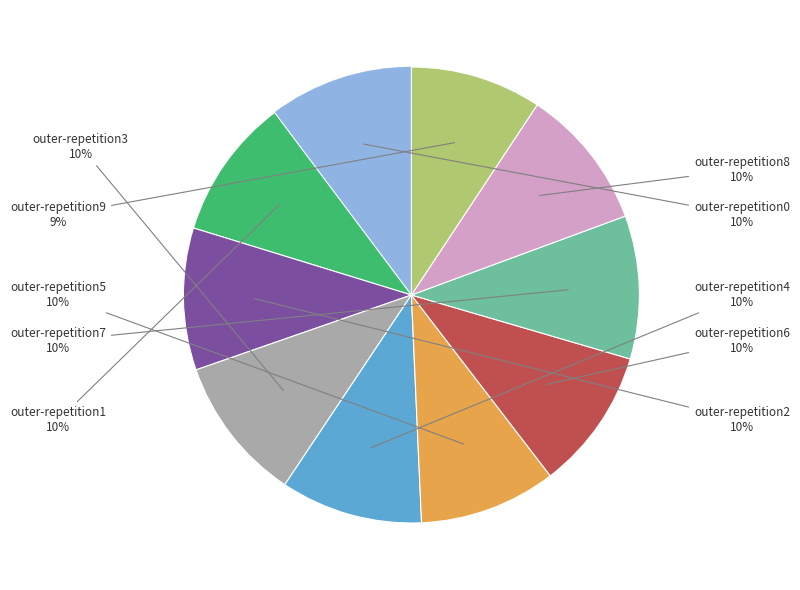

Count the number of slices in the pie.

10